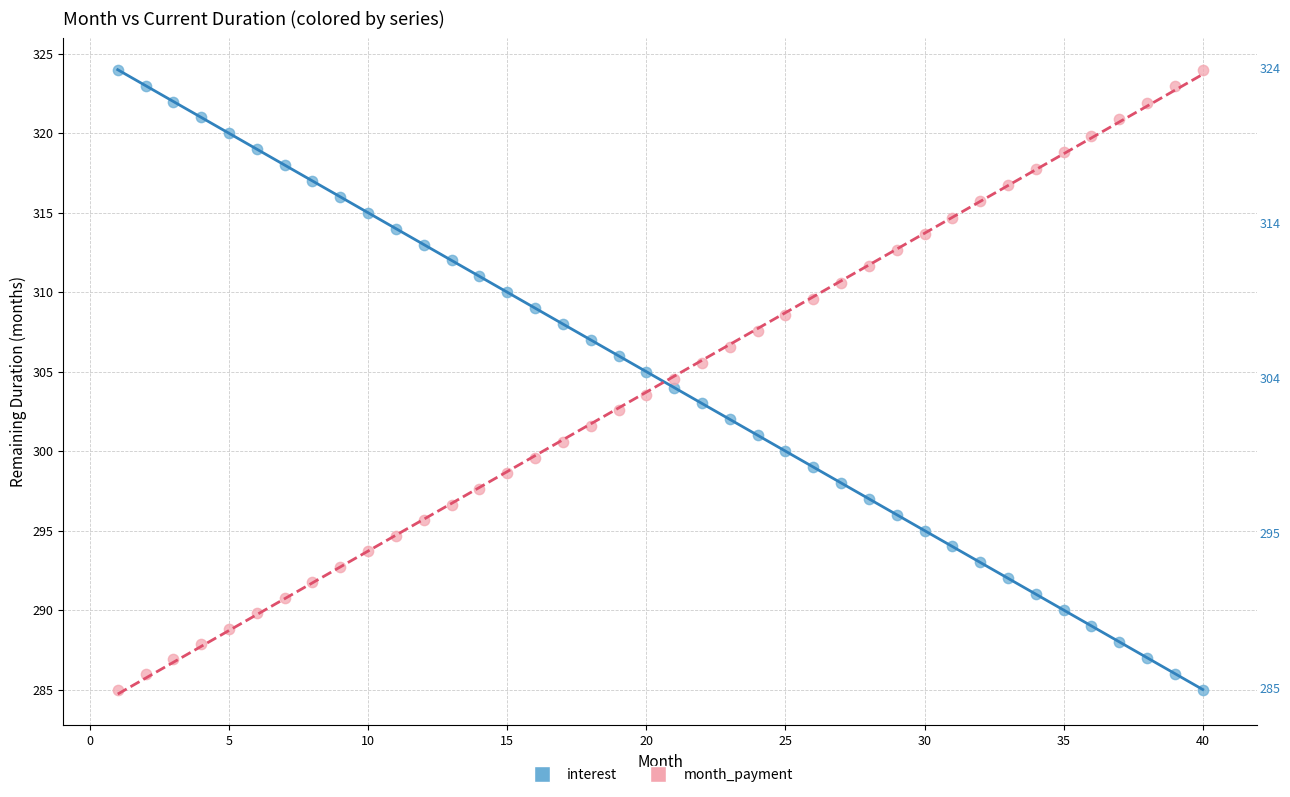

What is the X range (max minus min) for the scatter plot?

39.0